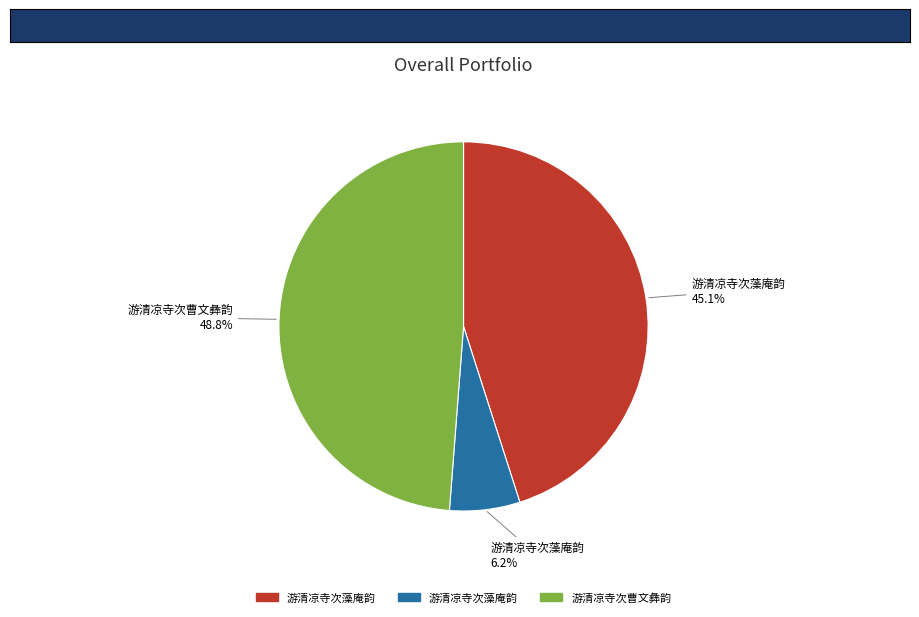

To the nearest percent, what is the difference between the largest and smallest slice percentages?

43%